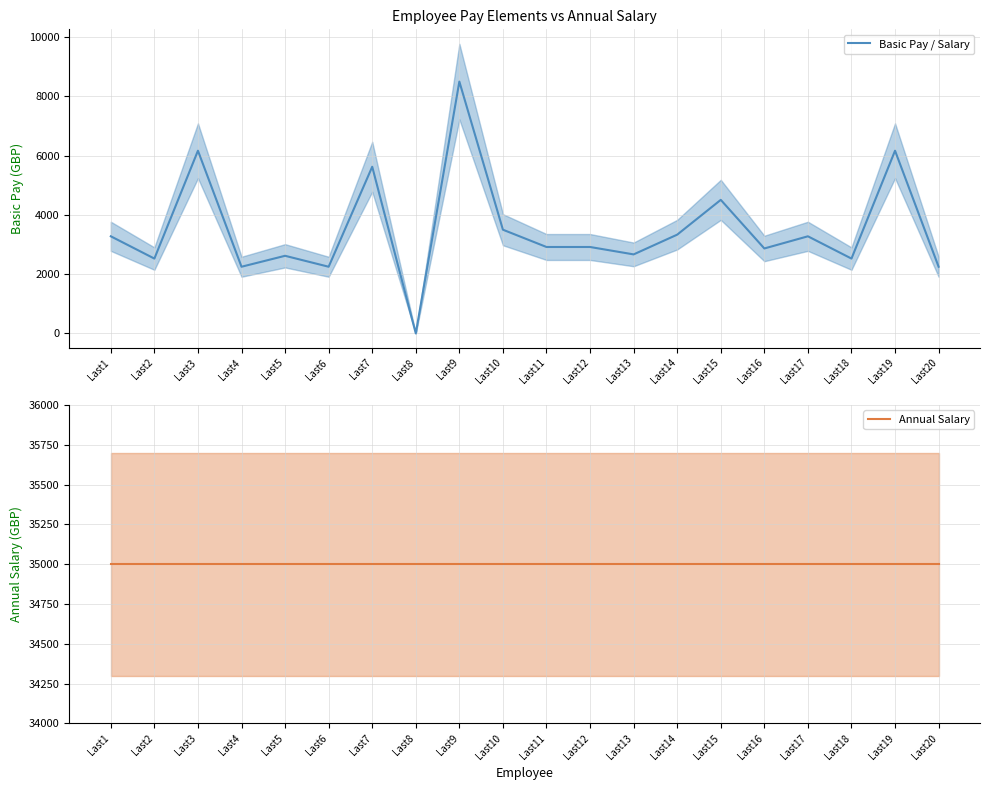

How many lines are shown in the chart?

2